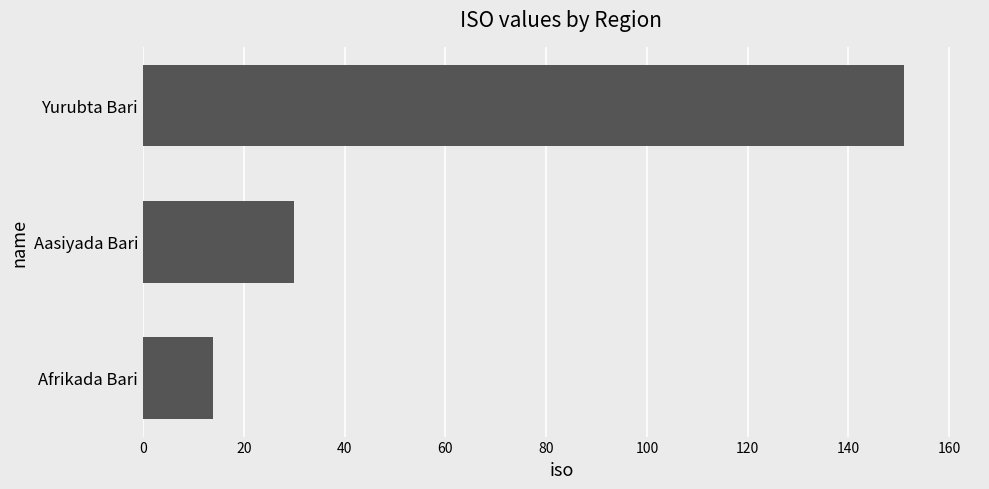

Where is the data nearest to the value 82?

Aasiyada Bari